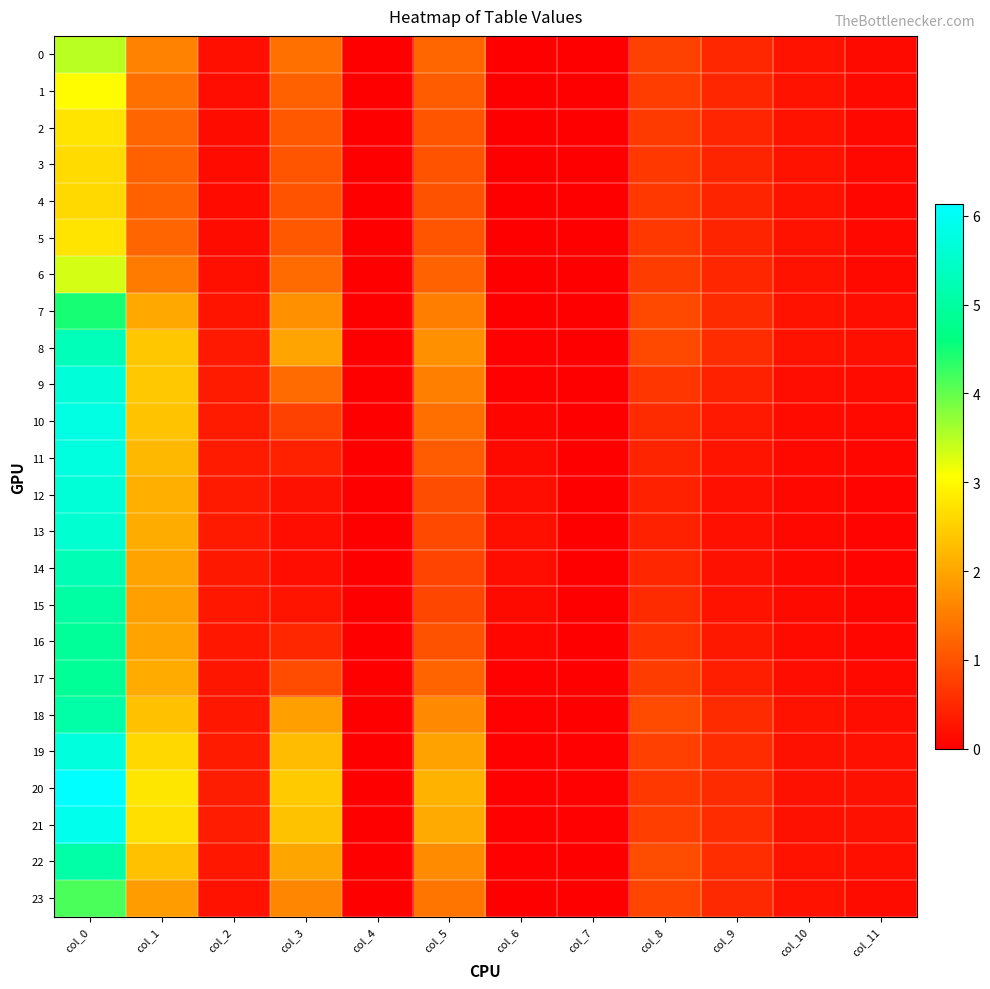

Which series has the largest total across all categories?

20